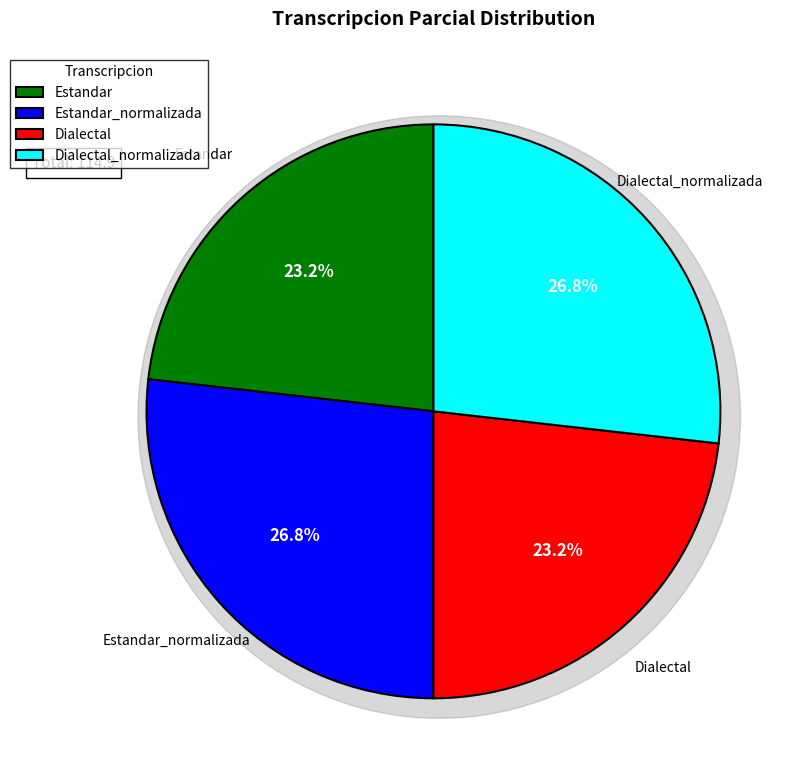

Rank the categories by value from highest to lowest.

Estandar_normalizada, Dialectal_normalizada, Estandar, Dialectal